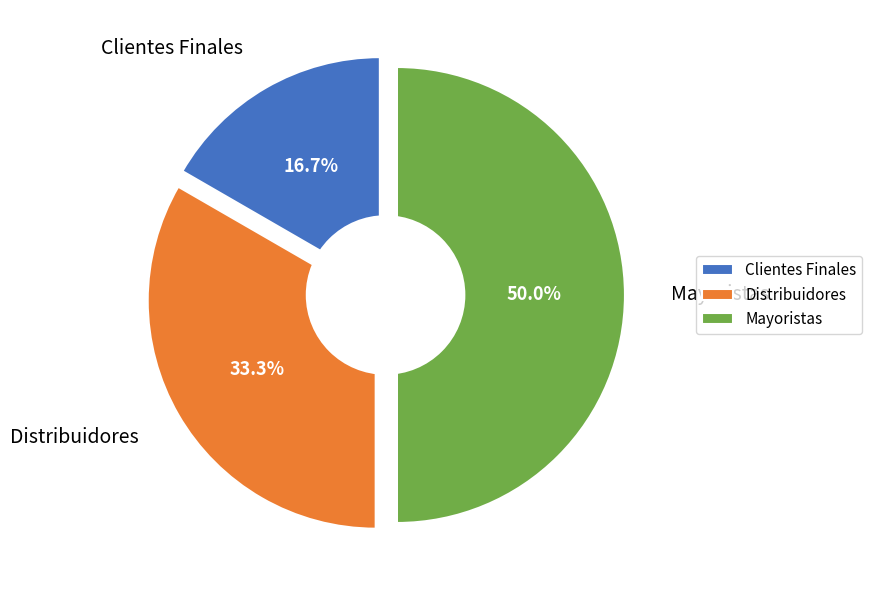

How many slices are in this pie chart?

3